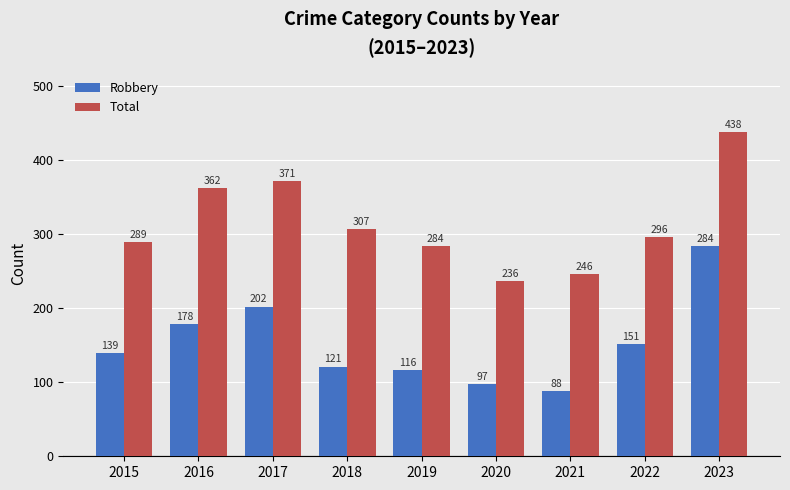

True or false: Total has a value of 371 at 2017.

True